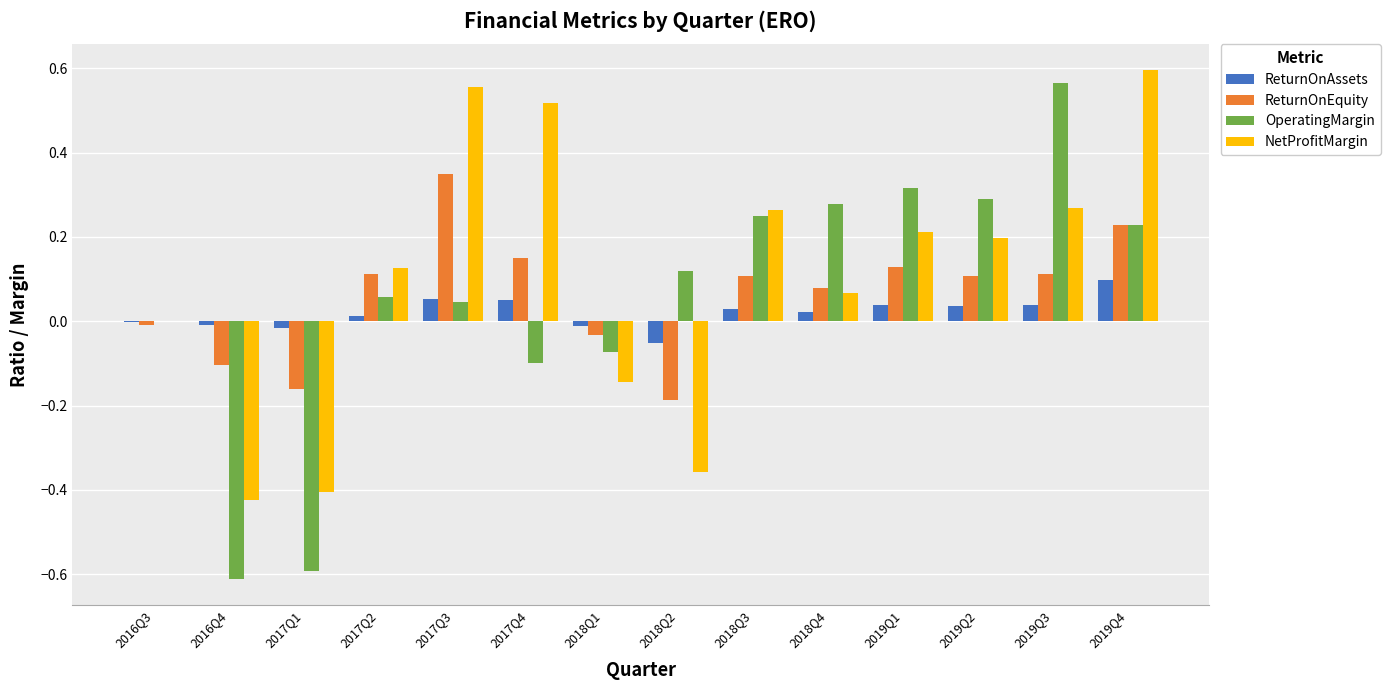

Which series changed the most between 2016Q3 and 2018Q4?

OperatingMargin